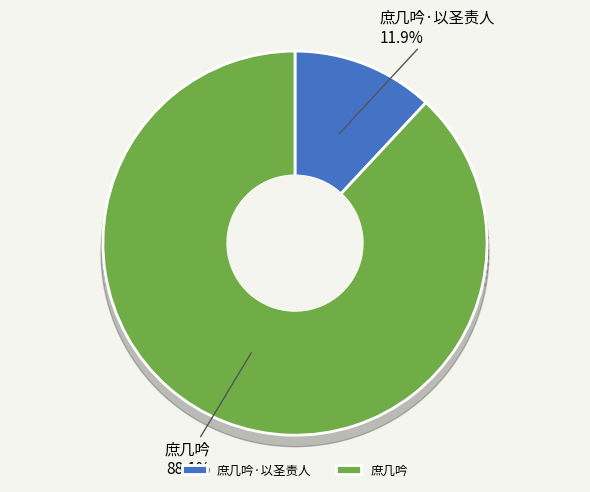

Is it true that 庶几吟·以圣责人 is 12% of the pie?

True